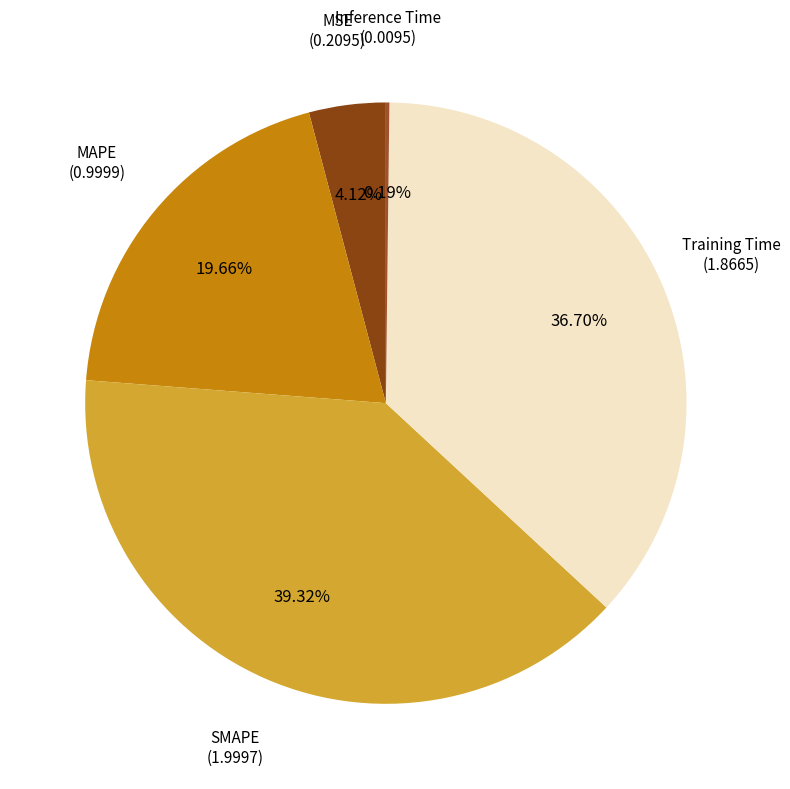

What portion of the pie excludes MSE?

95.9%